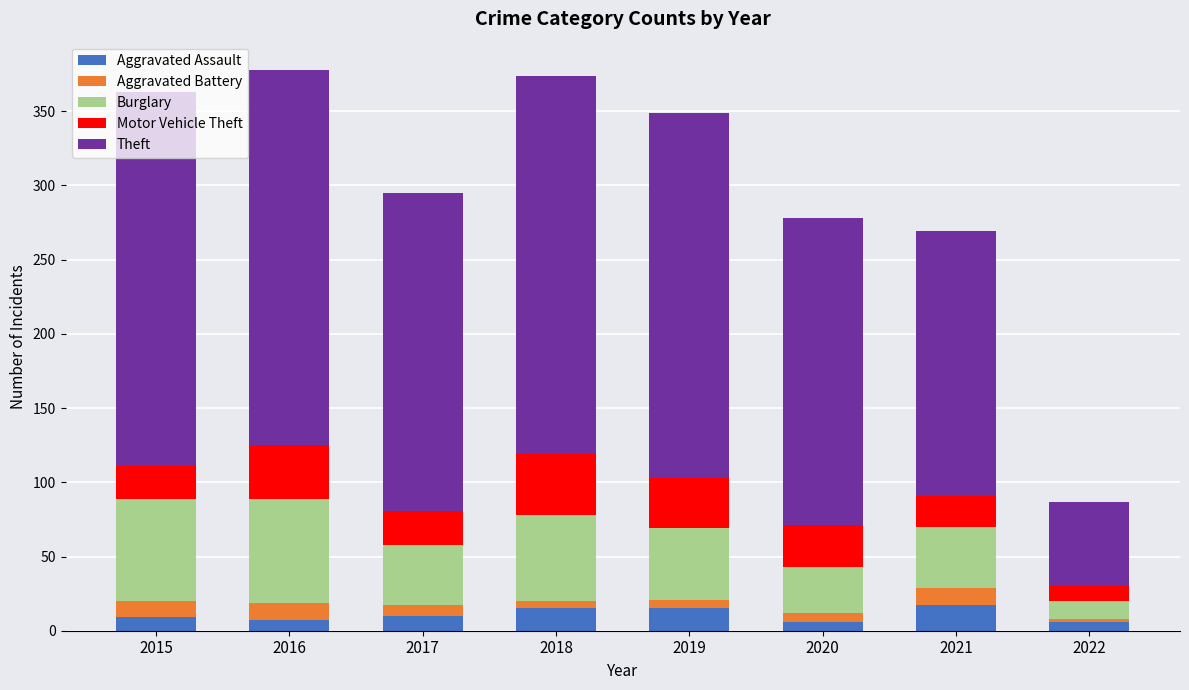

What are all the series names shown in the legend?

Aggravated Assault, Aggravated Battery, Burglary, Motor Vehicle Theft, Theft